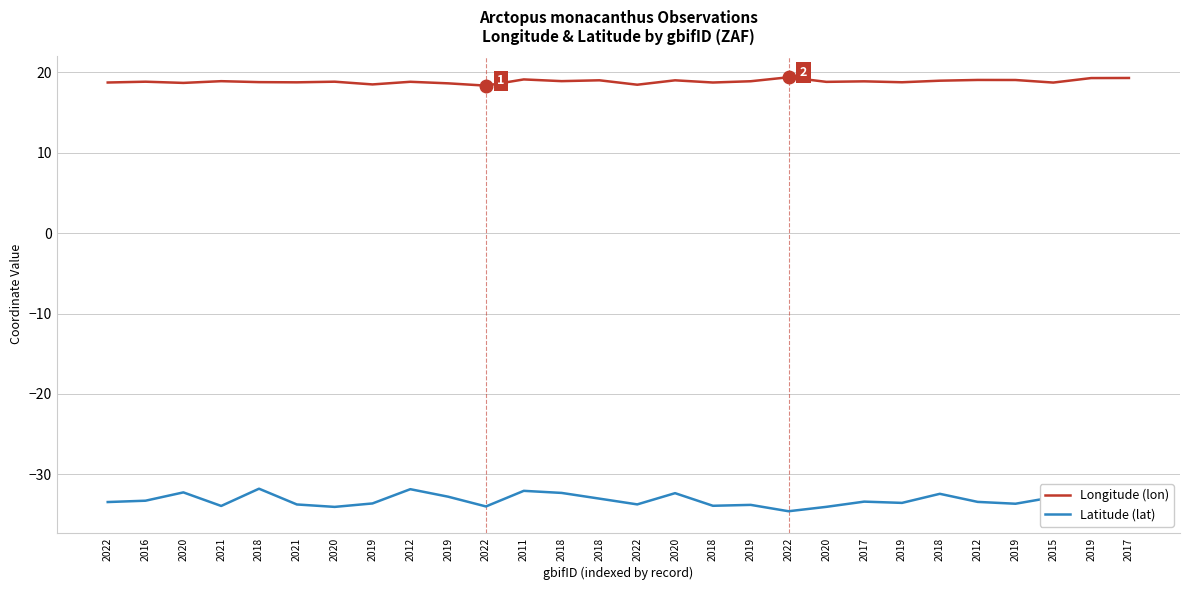

How many lines are shown in the chart?

2